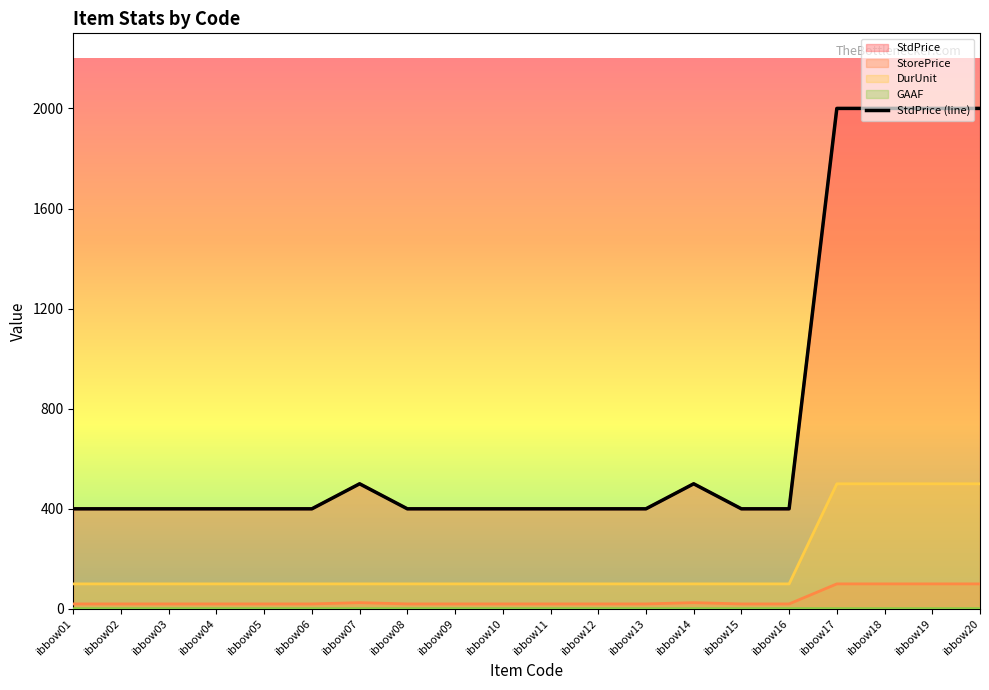

Where is the first local maximum for StorePrice?

ibbow07